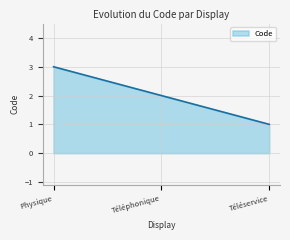

What position from the right is Physique?

3